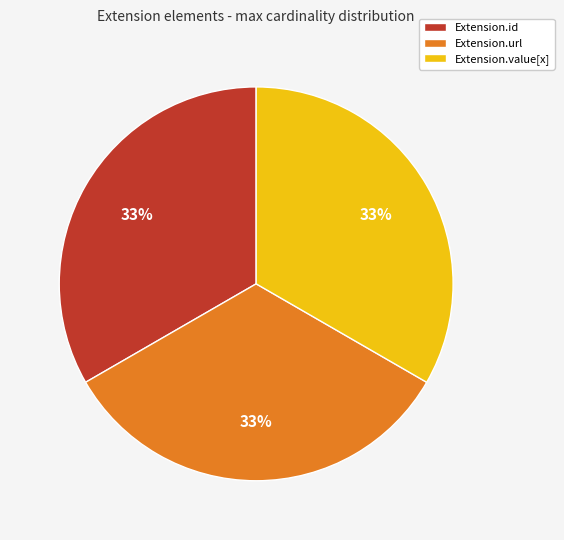

What is the ratio of the value at Extension.id to the value at Extension.value[x]?

1.0